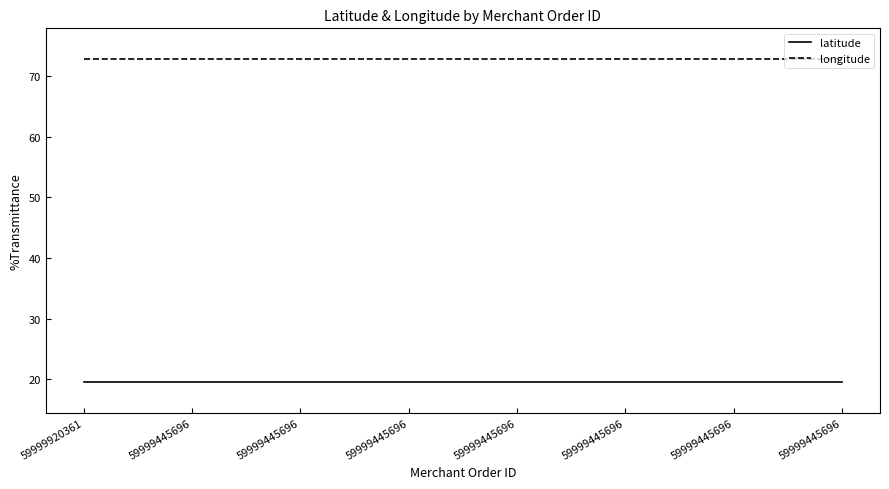

True or false: latitude and longitude cross at least once.

False